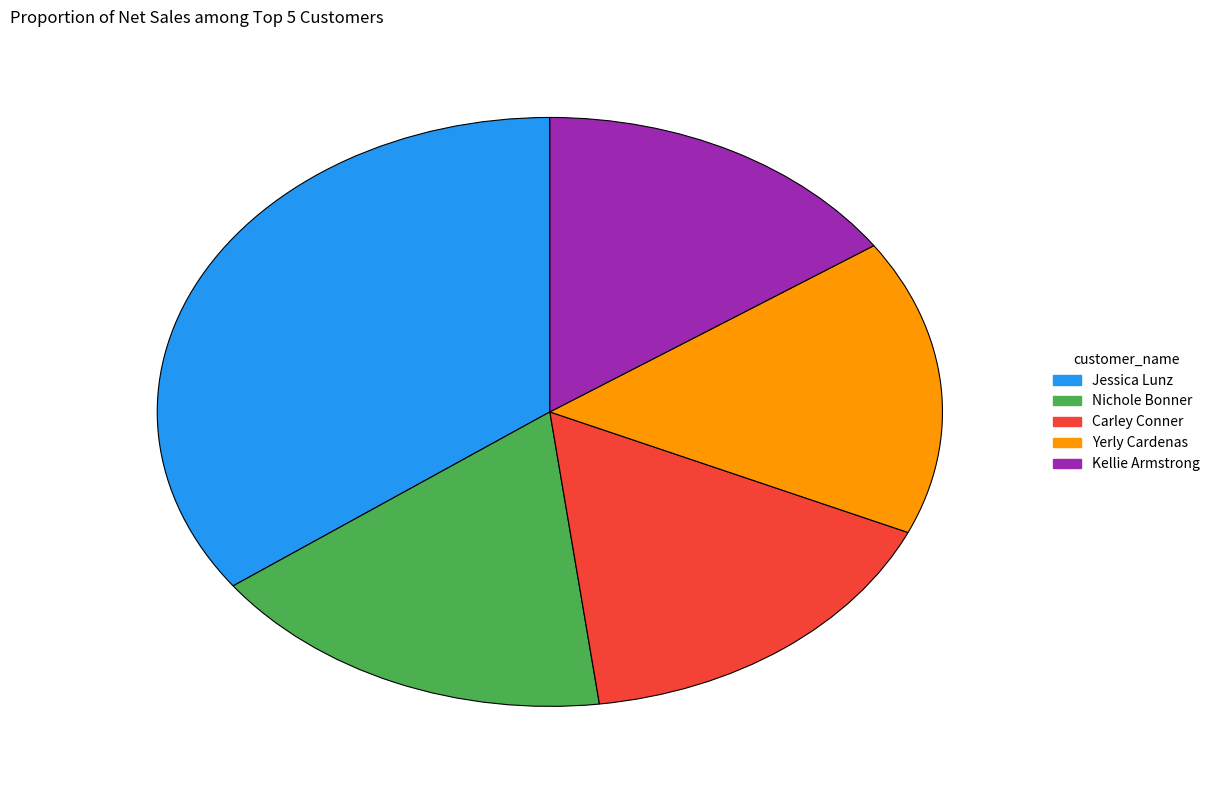

Combined, do Jessica Lunz and Kellie Armstrong account for over 50%?

Yes